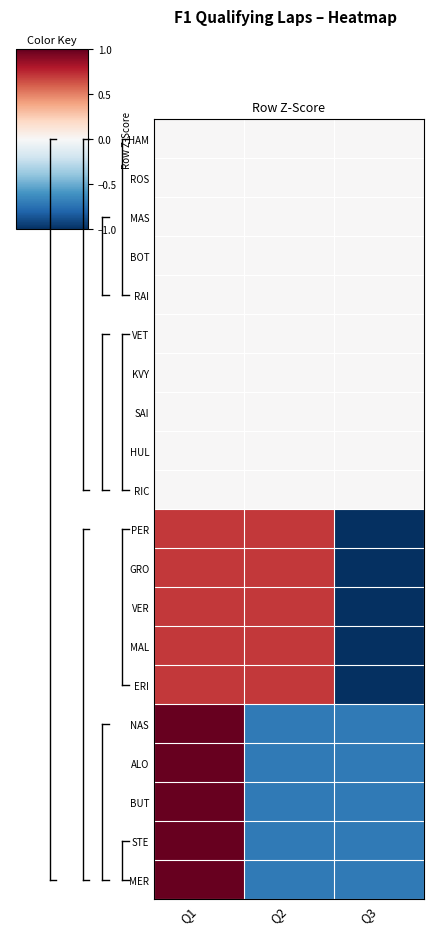

Reading left to right, transcribe all the data shown in this chart.

HAM: Q1=0.0	Q2=0.0	Q3=0.0
ROS: Q1=0.0	Q2=0.0	Q3=0.0
MAS: Q1=0.0	Q2=0.0	Q3=0.0
BOT: Q1=0.0	Q2=0.0	Q3=0.0
RAI: Q1=0.0	Q2=0.0	Q3=0.0
VET: Q1=0.0	Q2=0.0	Q3=0.0
KVY: Q1=0.0	Q2=0.0	Q3=0.0
SAI: Q1=0.0	Q2=0.0	Q3=0.0
HUL: Q1=0.0	Q2=0.0	Q3=0.0
RIC: Q1=0.0	Q2=0.0	Q3=0.0
PER: Q1=0.7	Q2=0.7	Q3=-1.4
GRO: Q1=0.7	Q2=0.7	Q3=-1.4
VER: Q1=0.7	Q2=0.7	Q3=-1.4
MAL: Q1=0.7	Q2=0.7	Q3=-1.4
ERI: Q1=0.7	Q2=0.7	Q3=-1.4
NAS: Q1=1.4	Q2=-0.7	Q3=-0.7
ALO: Q1=1.4	Q2=-0.7	Q3=-0.7
BUT: Q1=1.4	Q2=-0.7	Q3=-0.7
STE: Q1=1.4	Q2=-0.7	Q3=-0.7
MER: Q1=1.4	Q2=-0.7	Q3=-0.7